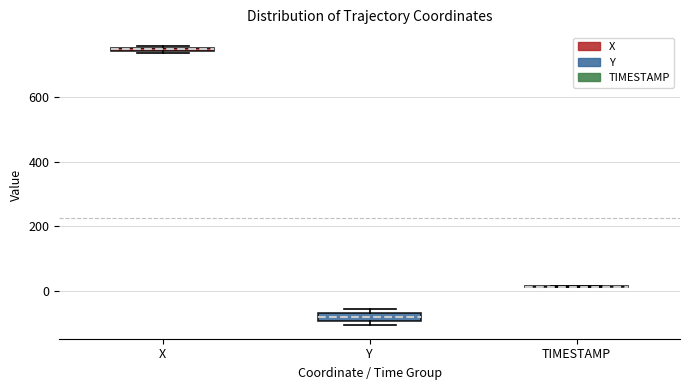

Where is the upper edge of the box for Y on the y-axis? The values are not printed on the chart, so give them approximately, as read against the axis.

-60